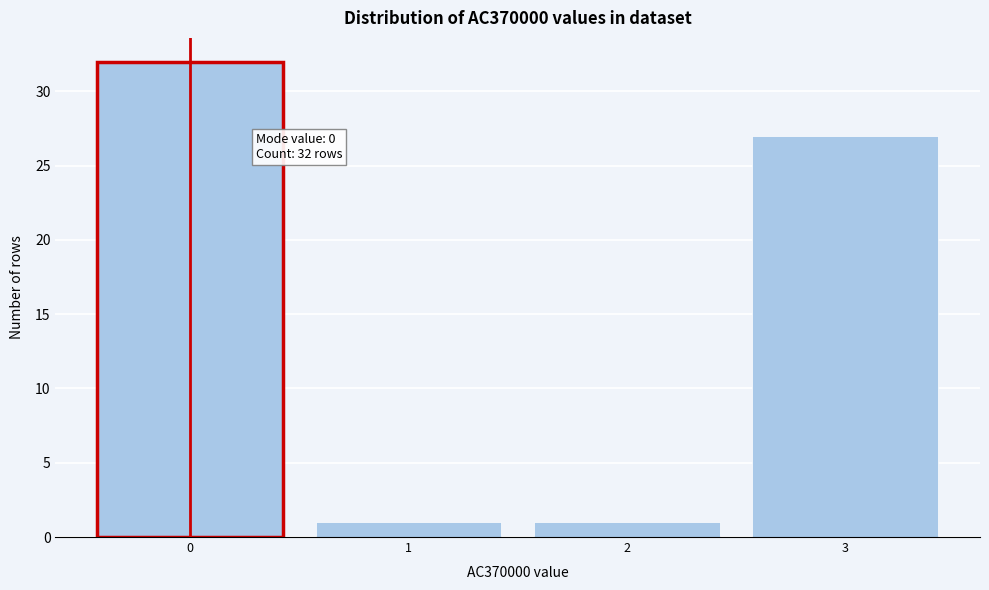

Reading right to left, transcribe all the data shown in this chart.

27	1	1	32